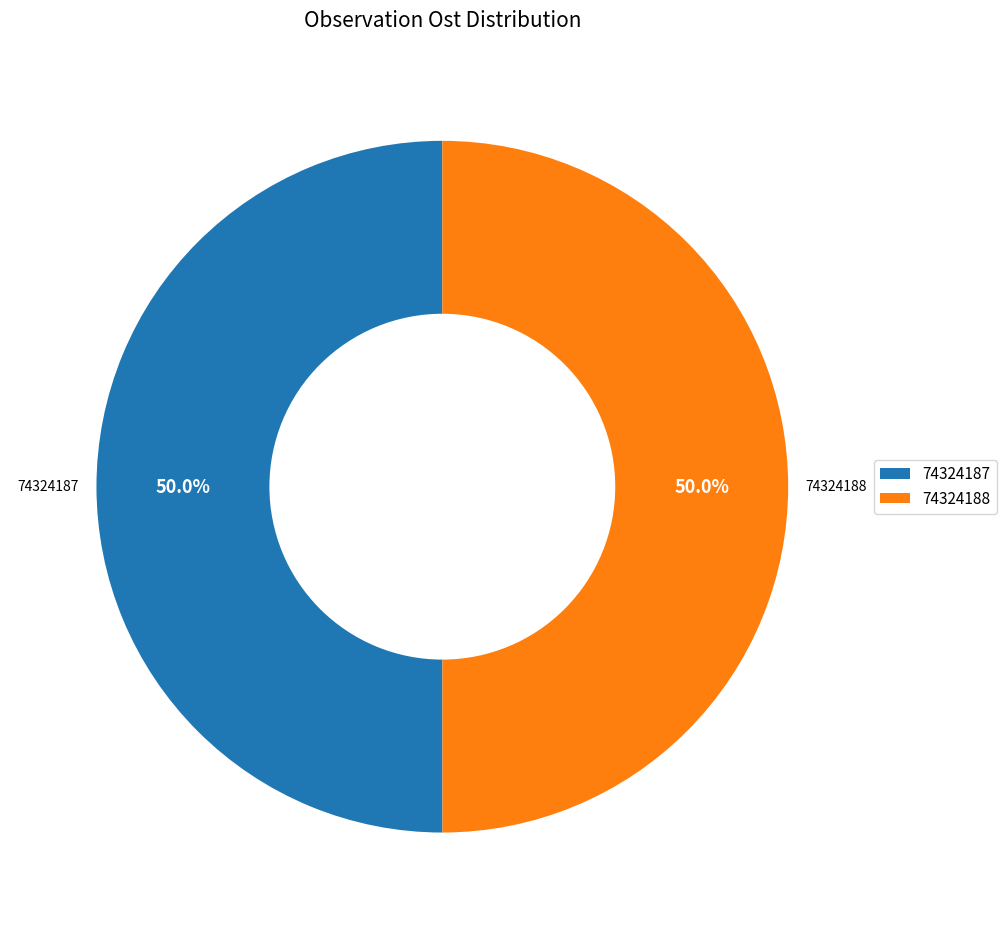

What is the total percentage of 74324187 and 74324188?

100.0%